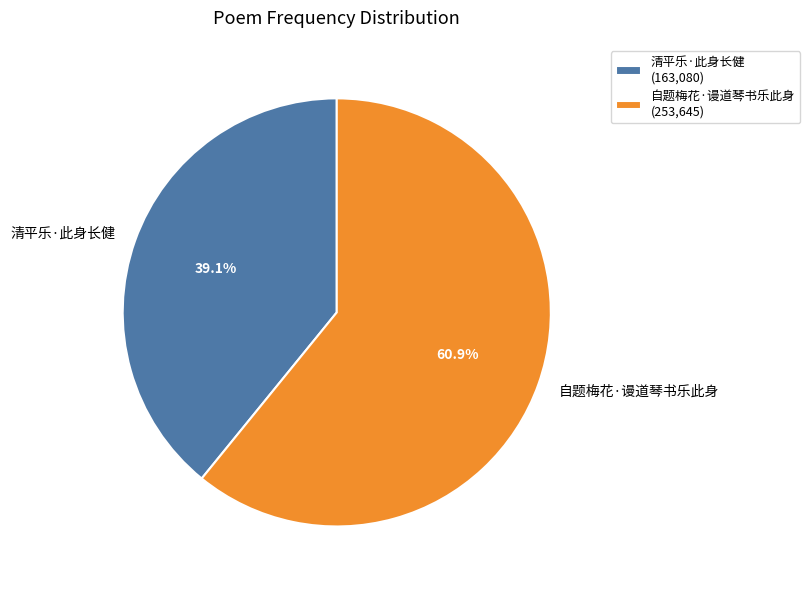

To the nearest percent, what is the difference between the 清平乐·此身长健 and 自题梅花·谩道琴书乐此身 slice percentages?

22%